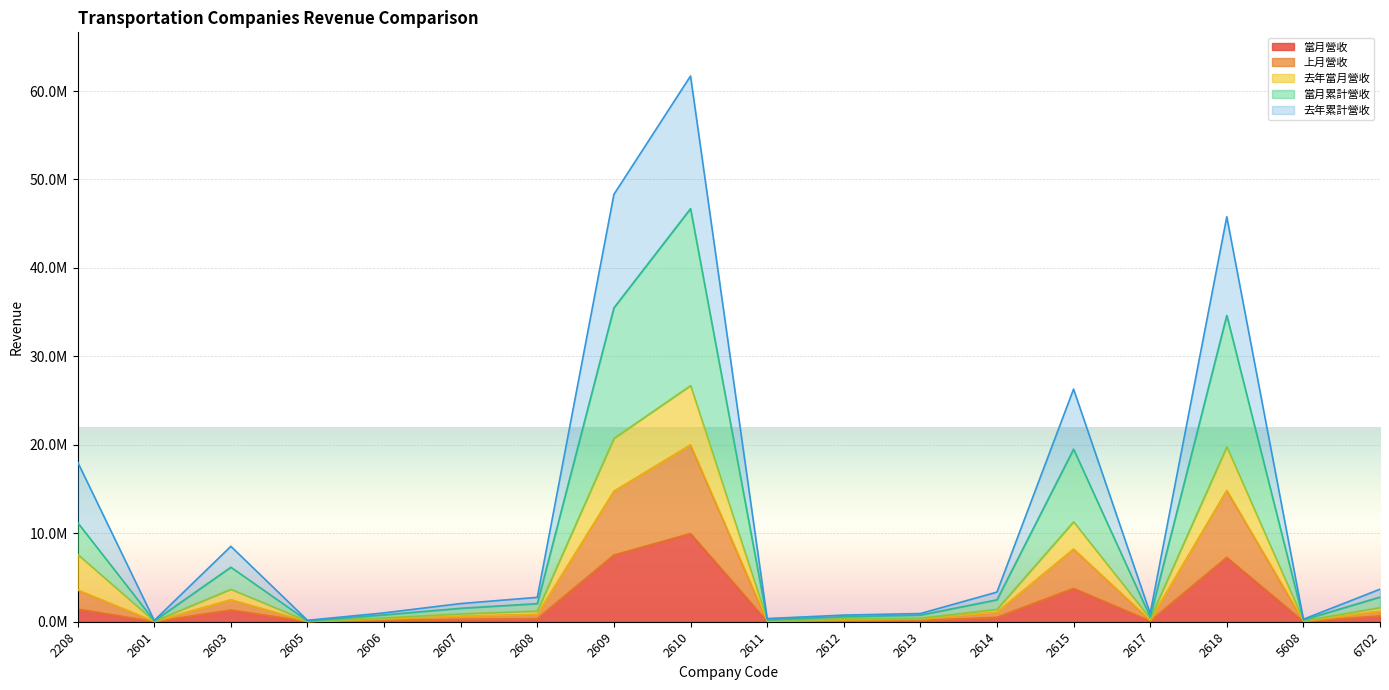

What are all the series names shown in the legend?

當月營收, 上月營收, 去年當月營收, 當月累計營收, 去年累計營收